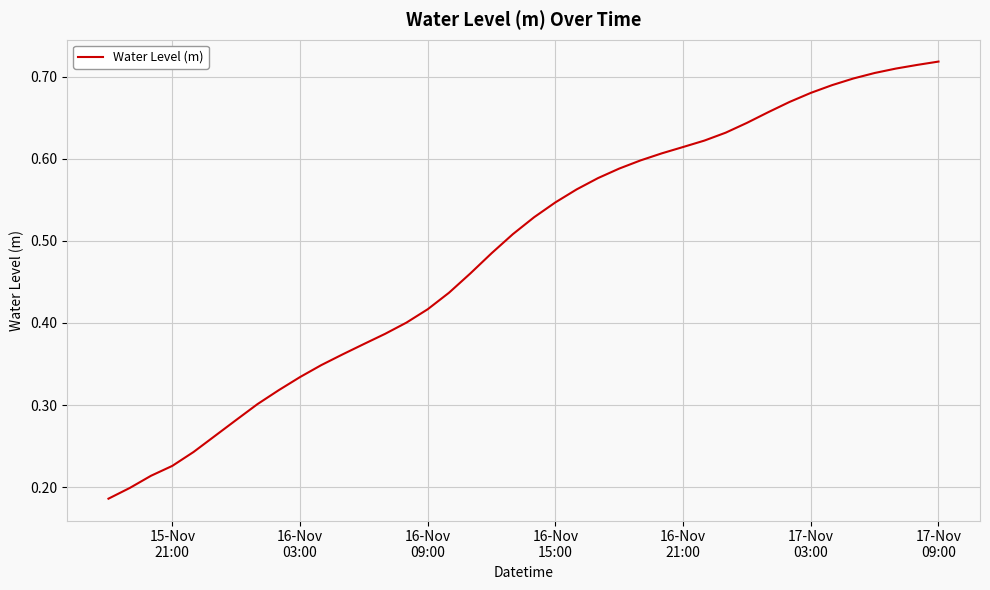

How many values are between 0 and 1?

40